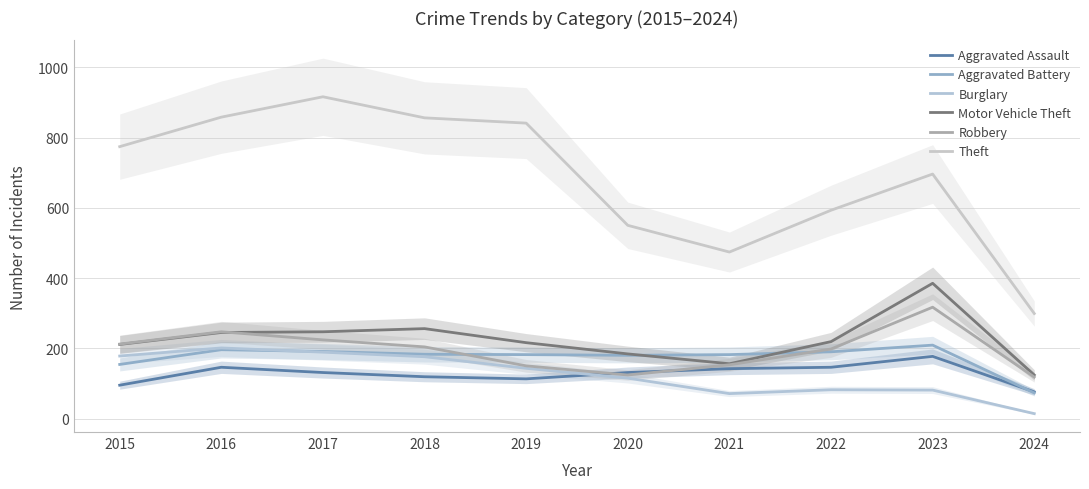

What is the difference between the second highest and second lowest values in the Motor Vehicle Theft series?

100